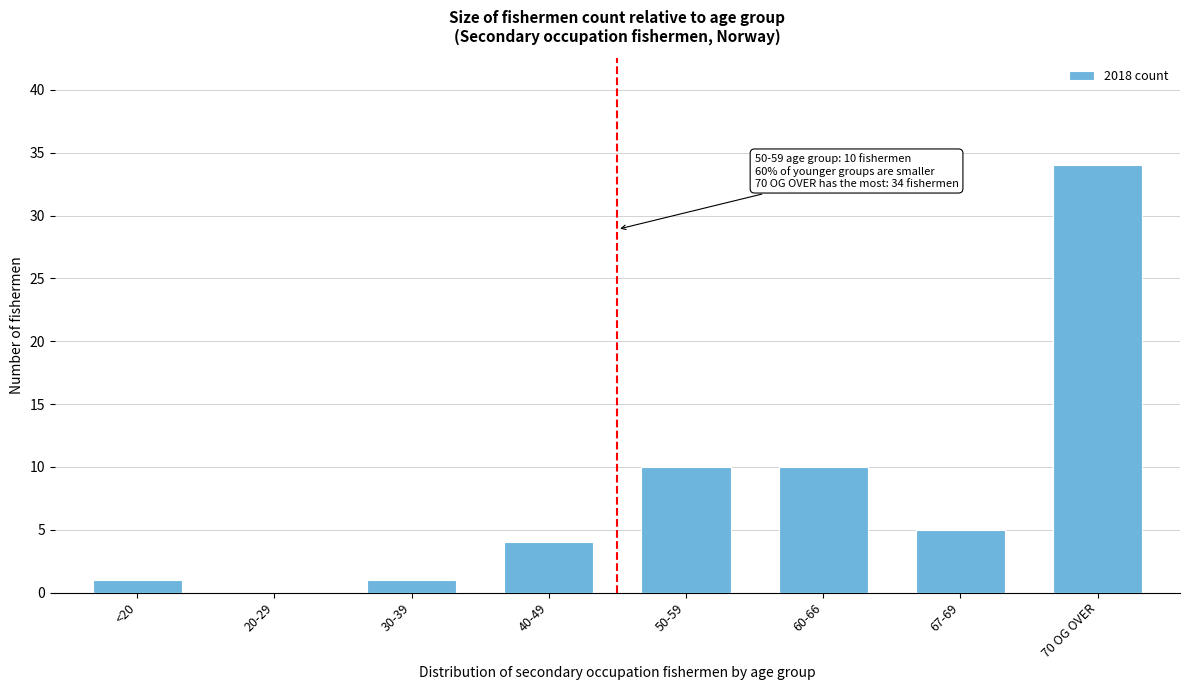

Reading right to left, what are all the values shown in this chart?

70 OG OVER=34	67-69=5	60-66=10	50-59=10	40-49=4	30-39=1	20-29=0	<20=1